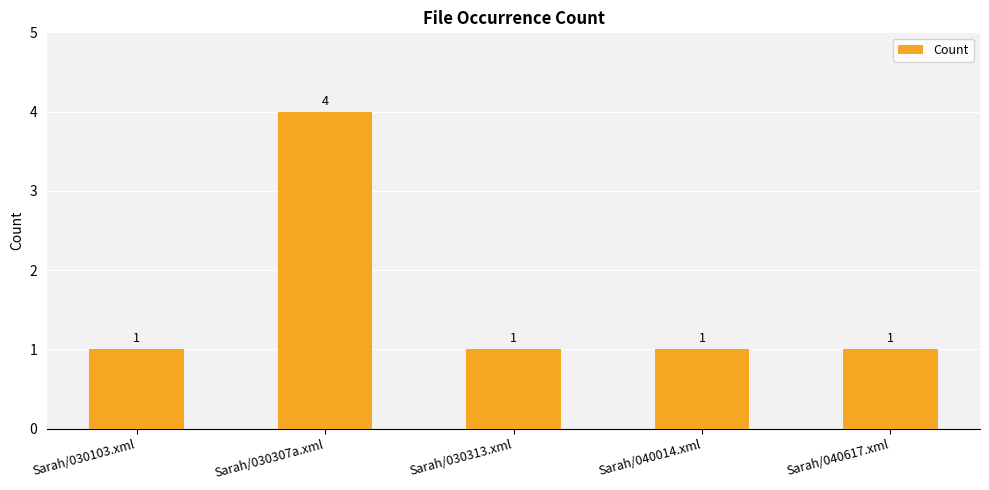

What is the value of the 5th bar from the left?

1